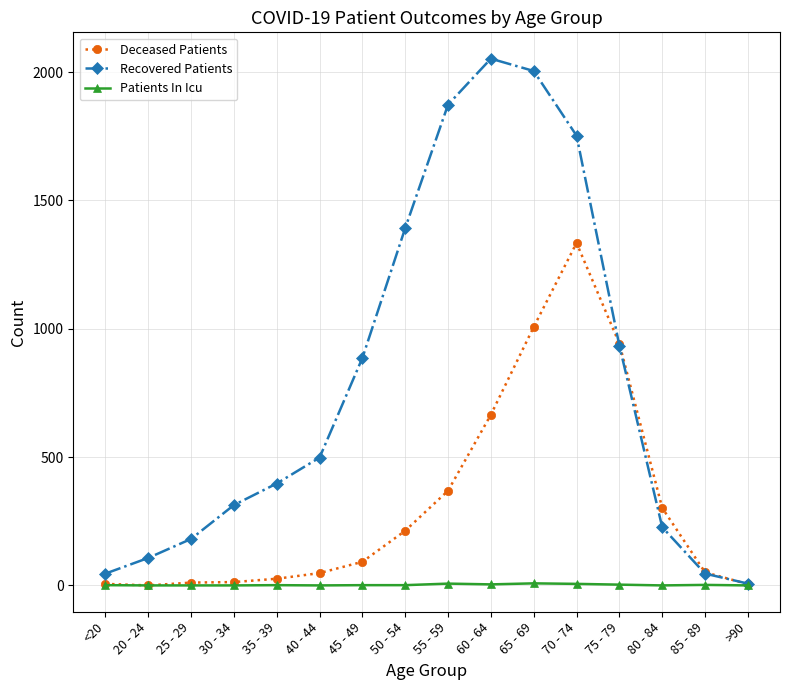

Which series has the widest spread of values?

Recovered Patients